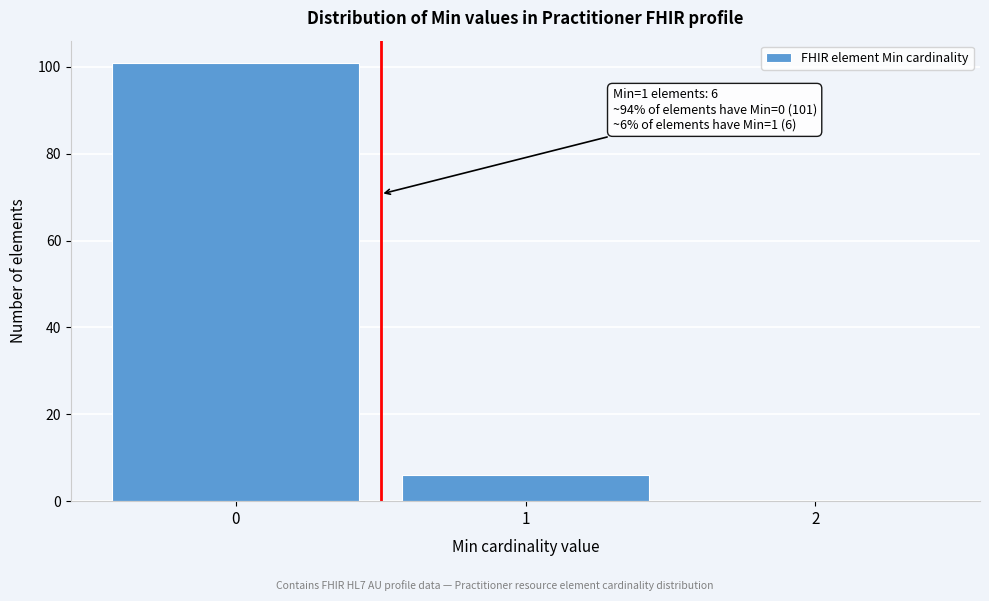

Which range on the x-axis has the tallest bar?

-0.5 to 0.5